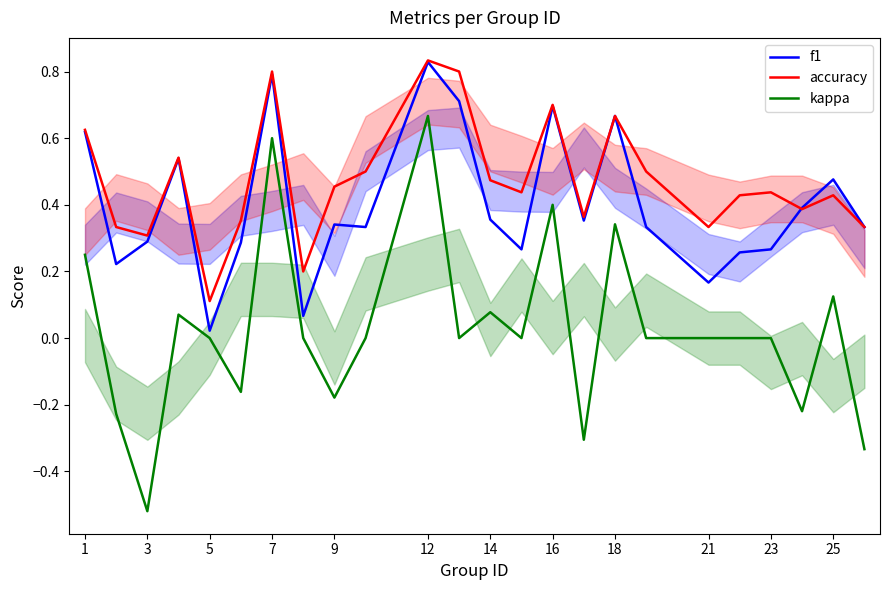

At which category is the sum across all series the highest?

12